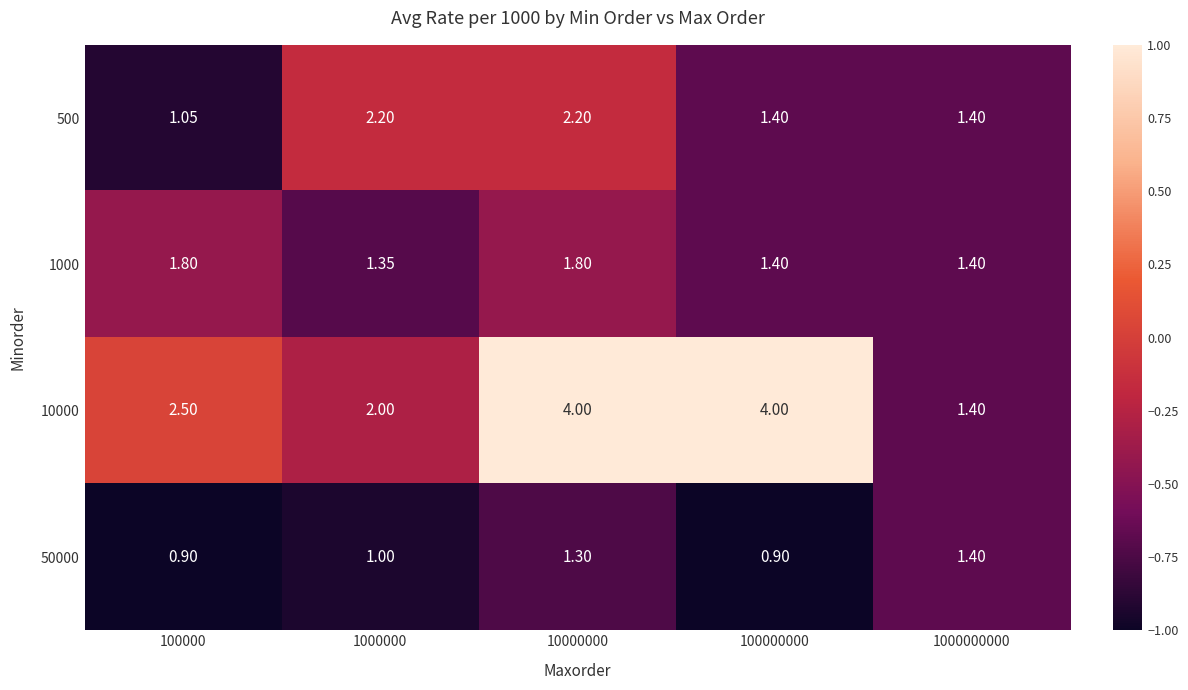

Is the value of 10000 at 100000000 greater than the value of 1000 at 100000?

Yes